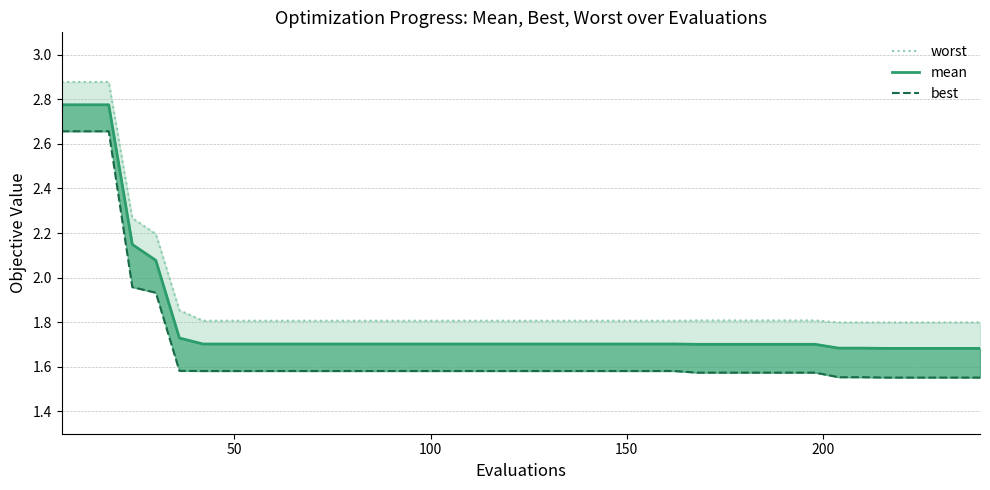

What is the average value of the worst series?

1.9